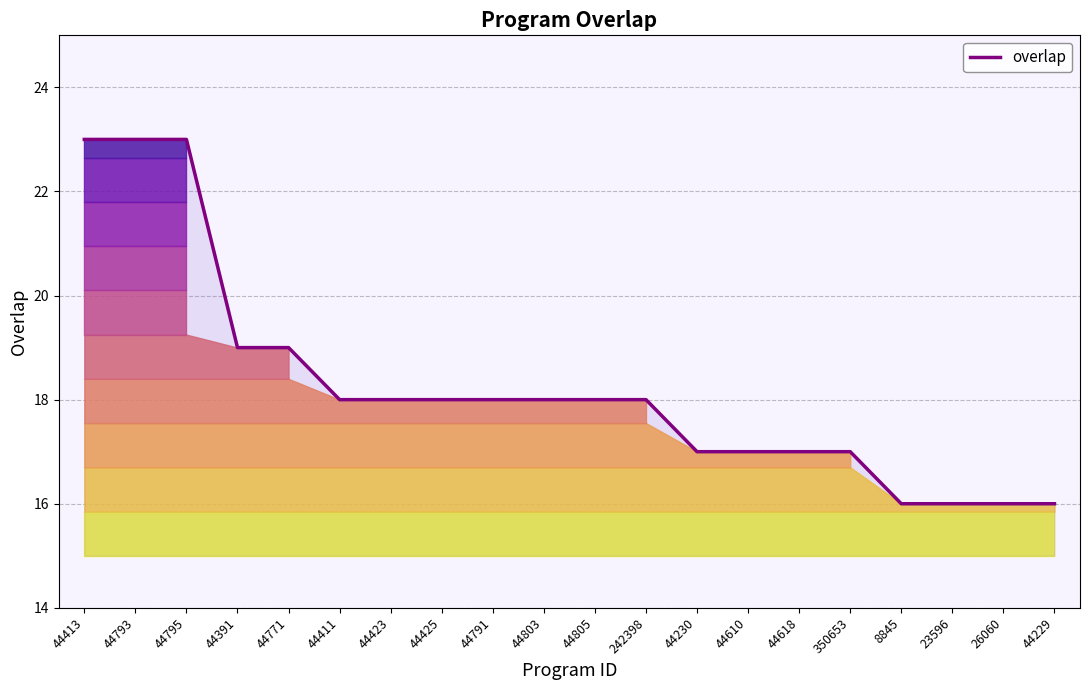

True or false: the data has more than 0 interior local peaks.

False